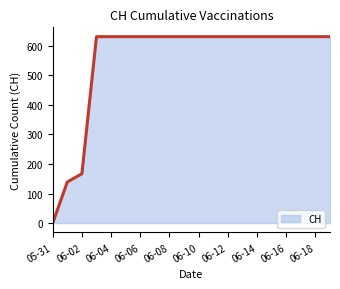

Does the chart display data point markers on the line(s)?

No